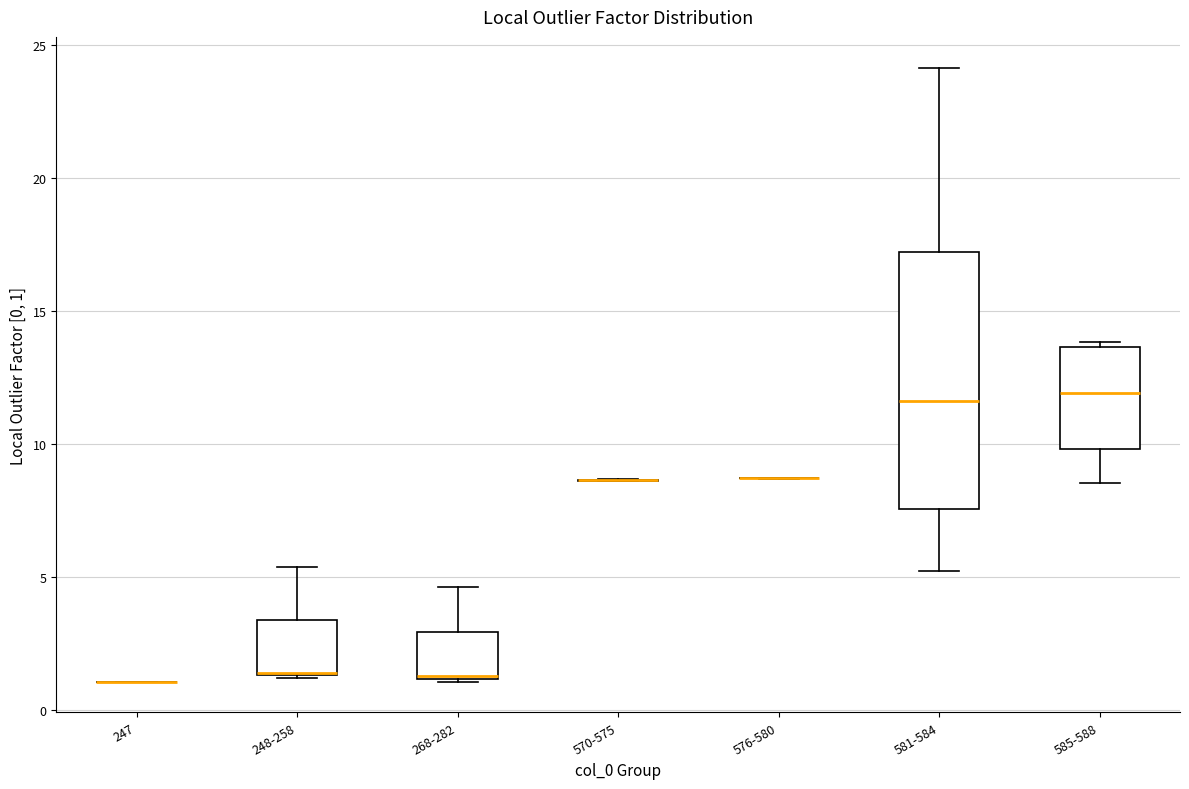

Where is the upper edge of the box for 268-282 on the y-axis? The values are not printed on the chart, so give them approximately, as read against the axis.

3.0